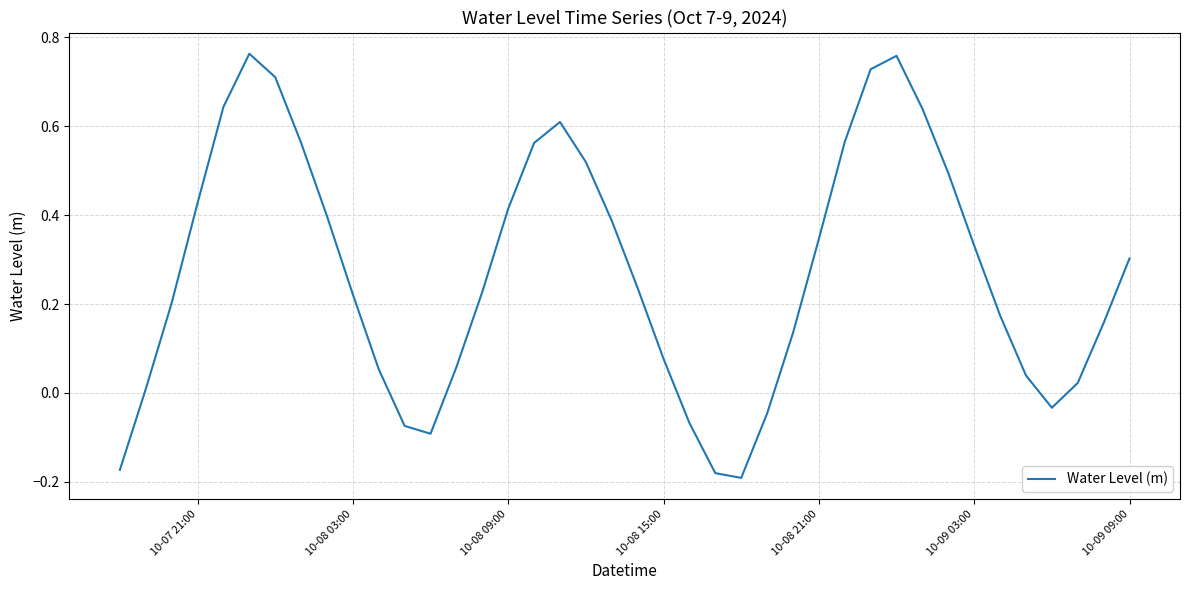

How many positive values are there?

32